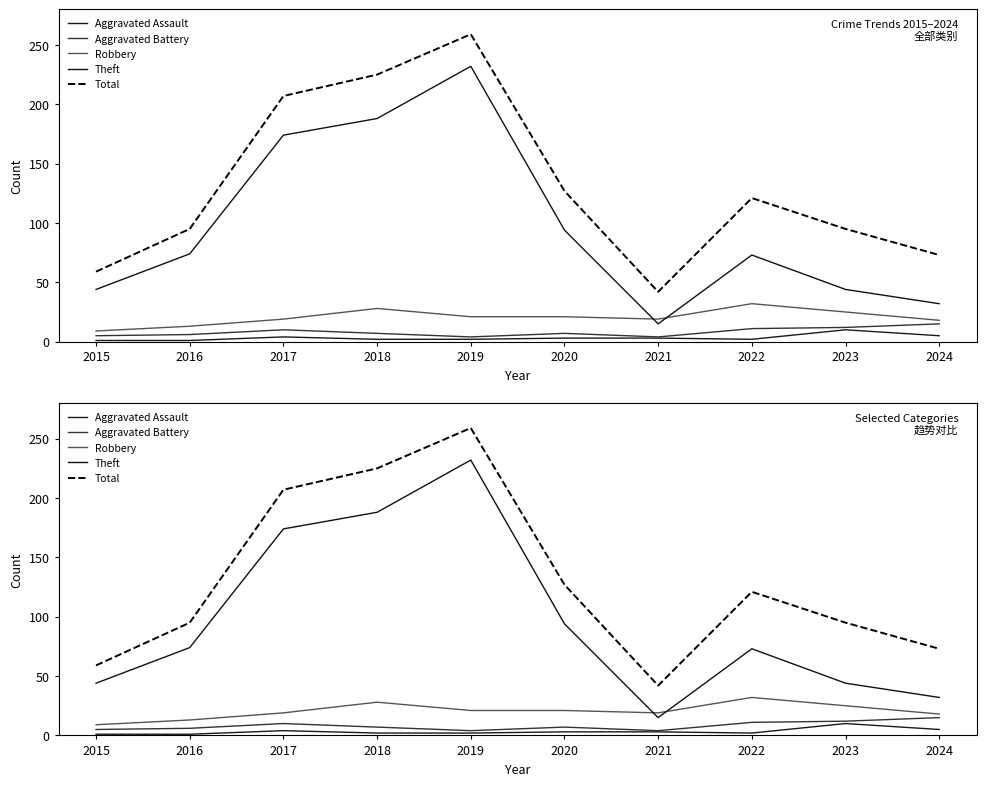

At which label does Robbery first exceed 21?

2018